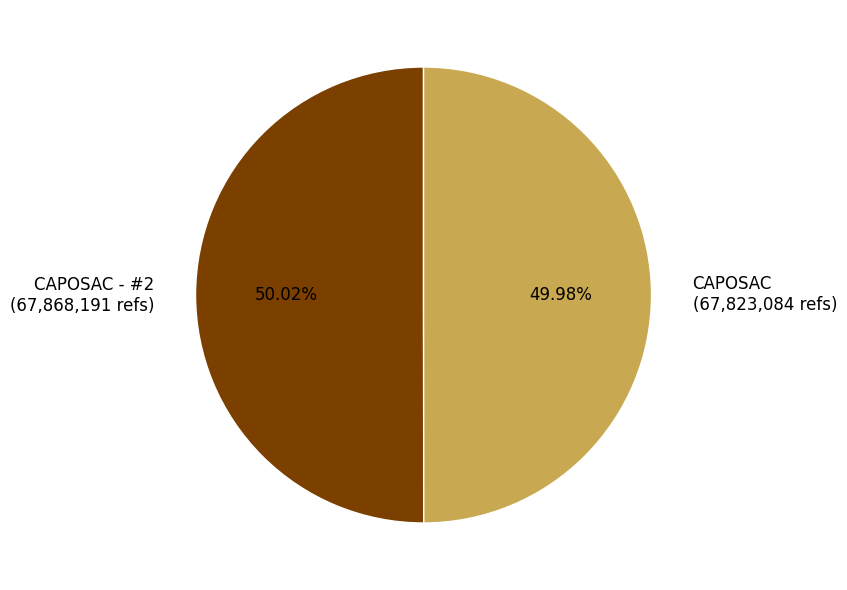

Is there a majority slice in this chart?

Yes